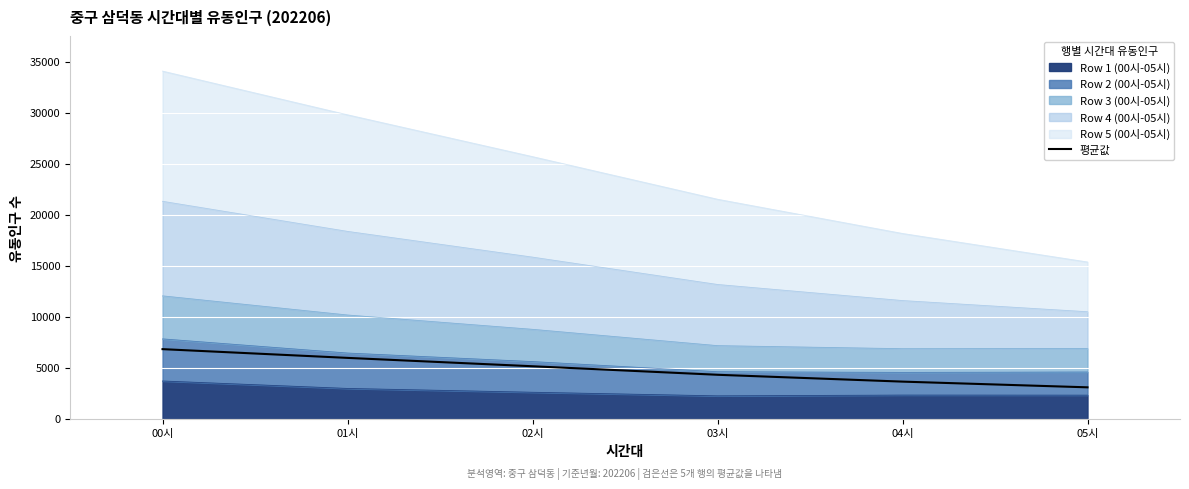

Is it true that the value at 02시 is 5138.6?

True